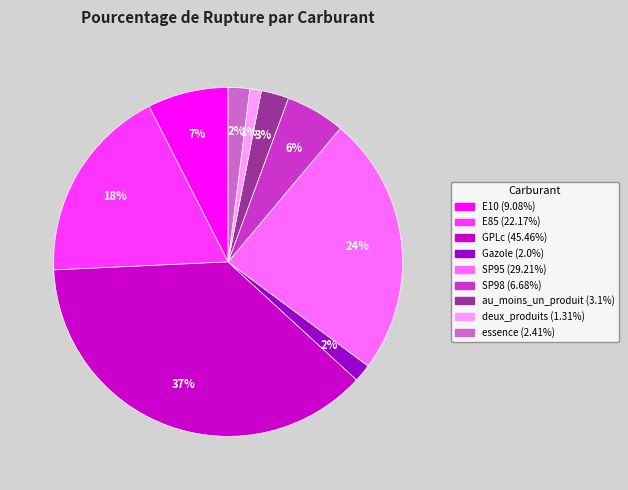

To the nearest percent, what portion does E10 represent?

7%